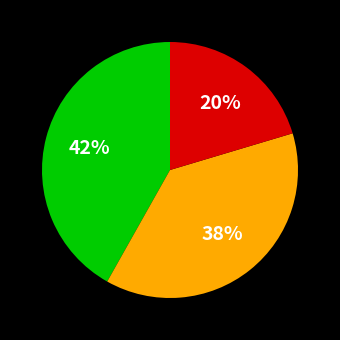

Does any single category account for the majority?

No